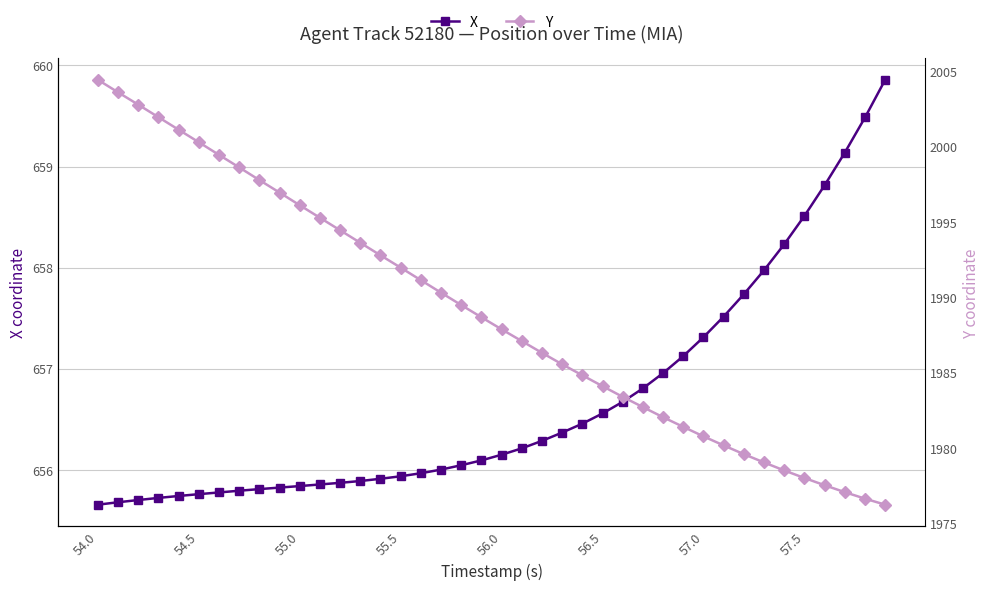

True or false: X has a value of 655.8 at 55.0.

True